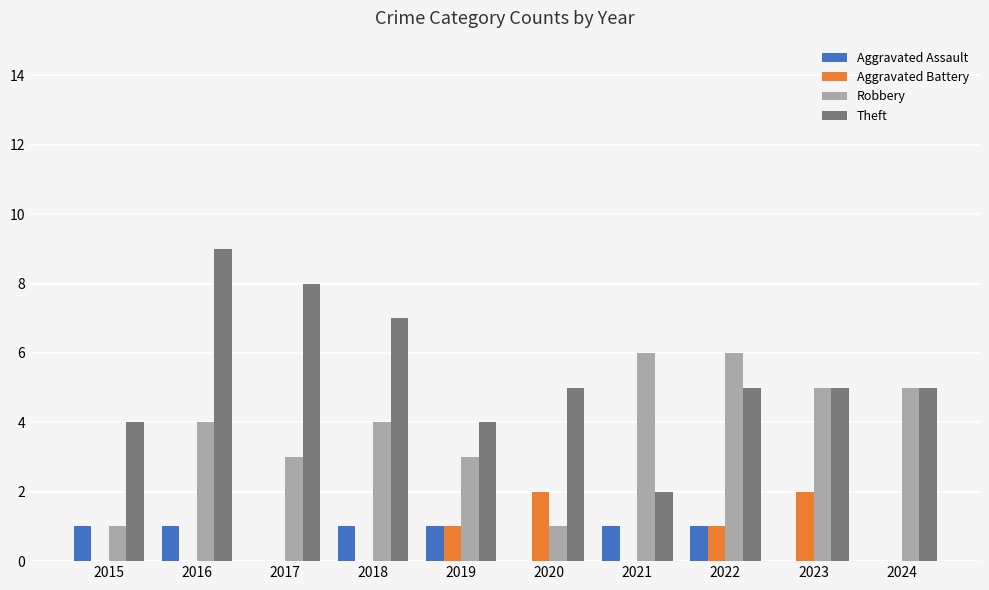

Which label corresponds to the largest value in the chart?

2016